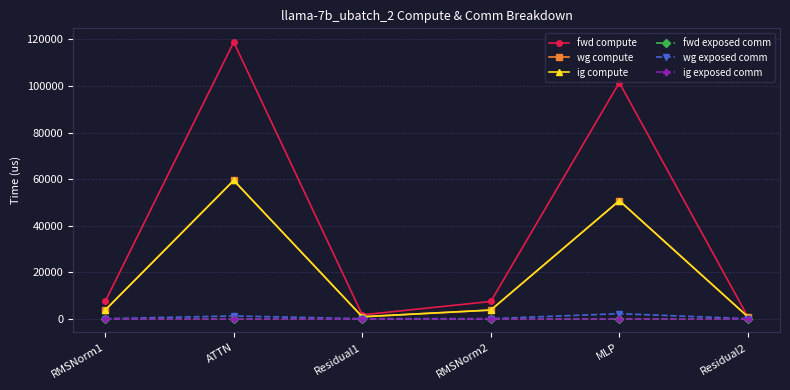

Reading right to left, what are all the values shown in this chart?

fwd compute: 820.0	101426.8	7390.8	1640.0	118828.2	7390.8
wg compute: 820.0	50713.4	3695.4	820.0	59414.1	3695.4
ig compute: 820.0	50713.4	3695.4	820.0	59414.1	3695.4
fwd exposed comm: 0.0	0.0	0.0	0.0	0.0	0.0
wg exposed comm: 0.0	2141.1	0.0	0.0	1148.7	0.0
ig exposed comm: 0.0	0.0	0.0	0.0	0.0	0.0